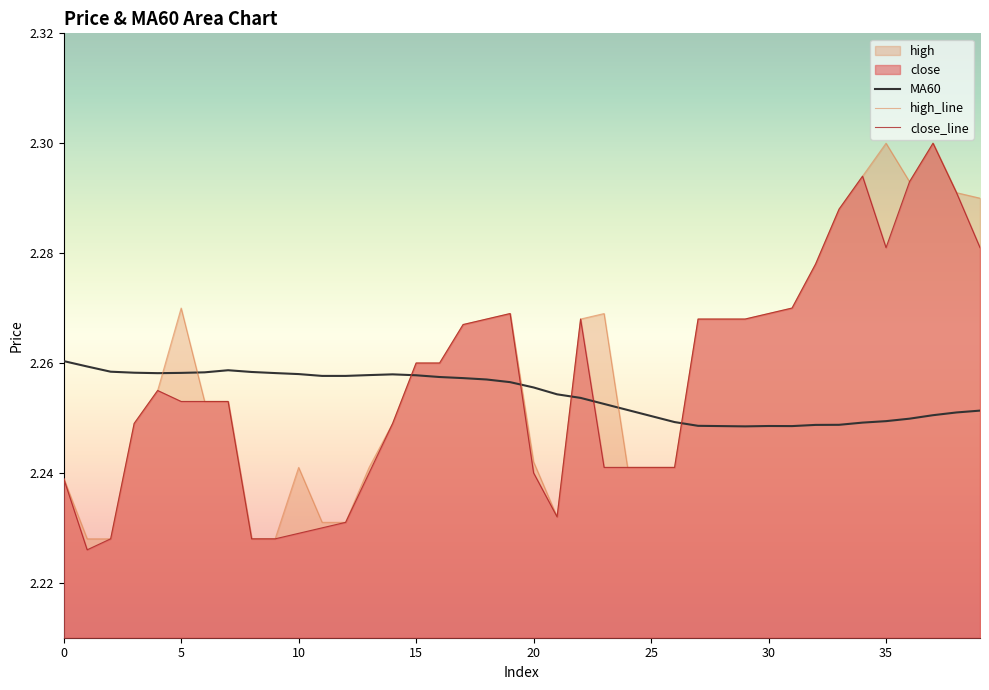

What is the label of the 6th point from the right?

34